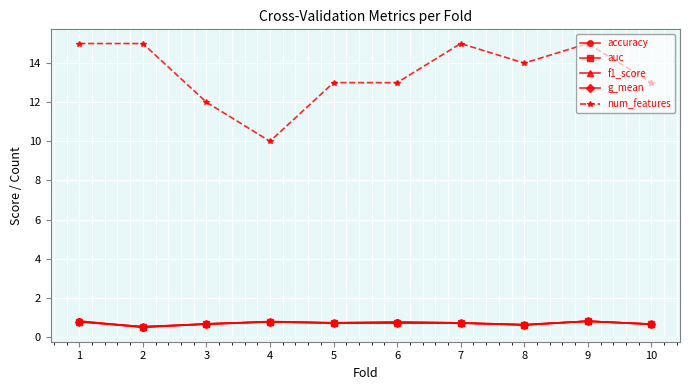

What is the value of the auc point at the 10th from the left?

0.6